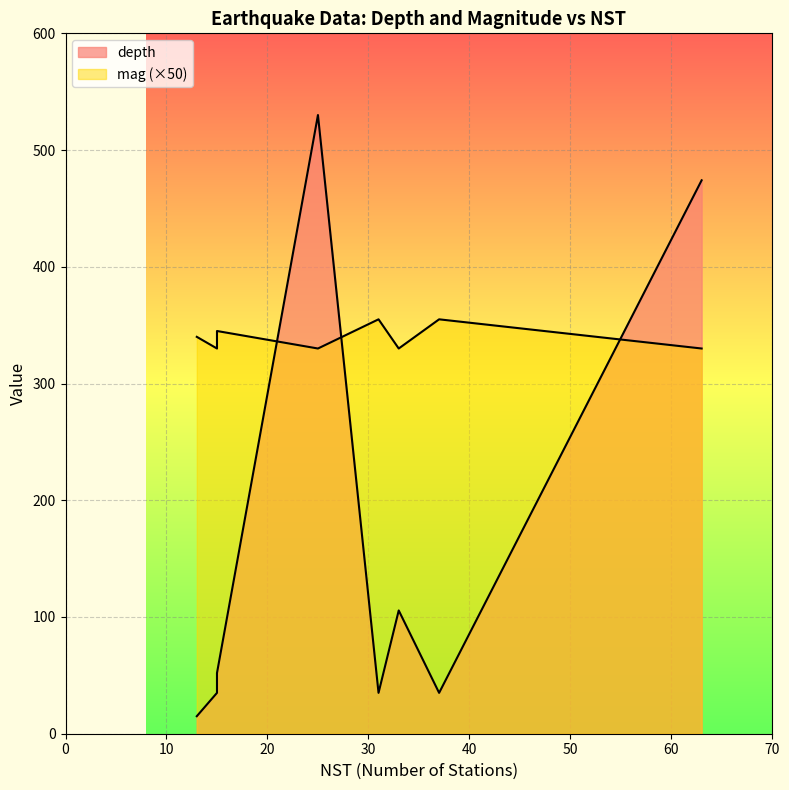

What value does the data have at 15?

52.0